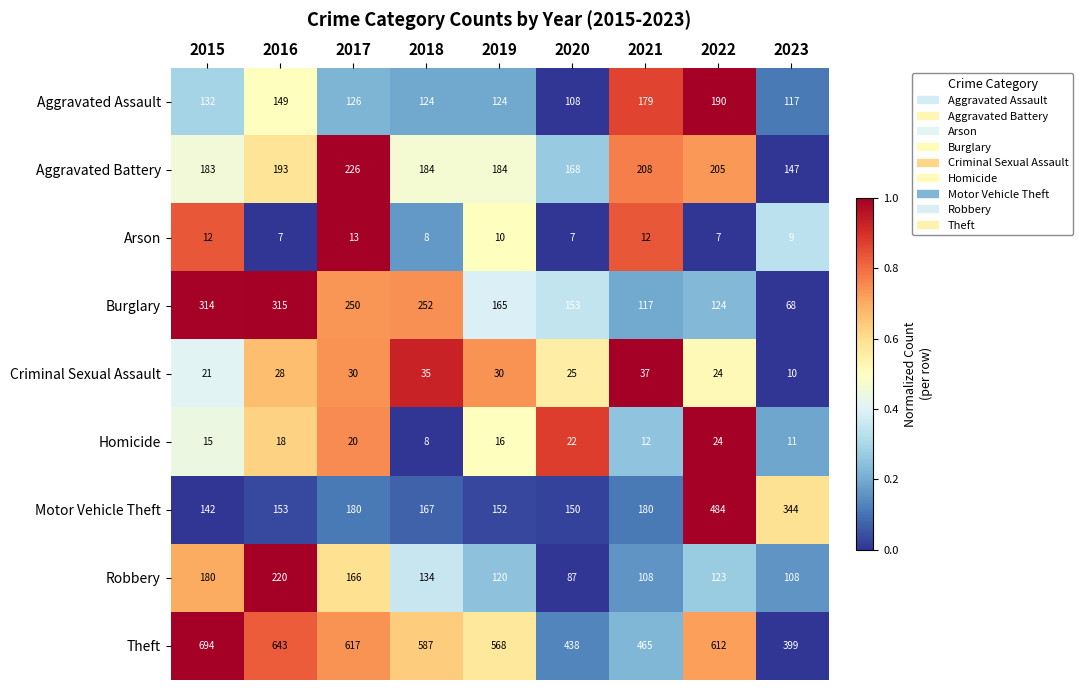

Rank the series at 2017 from lowest to highest value.

Arson, Homicide, Criminal Sexual Assault, Aggravated Assault, Robbery, Motor Vehicle Theft, Aggravated Battery, Burglary, Theft